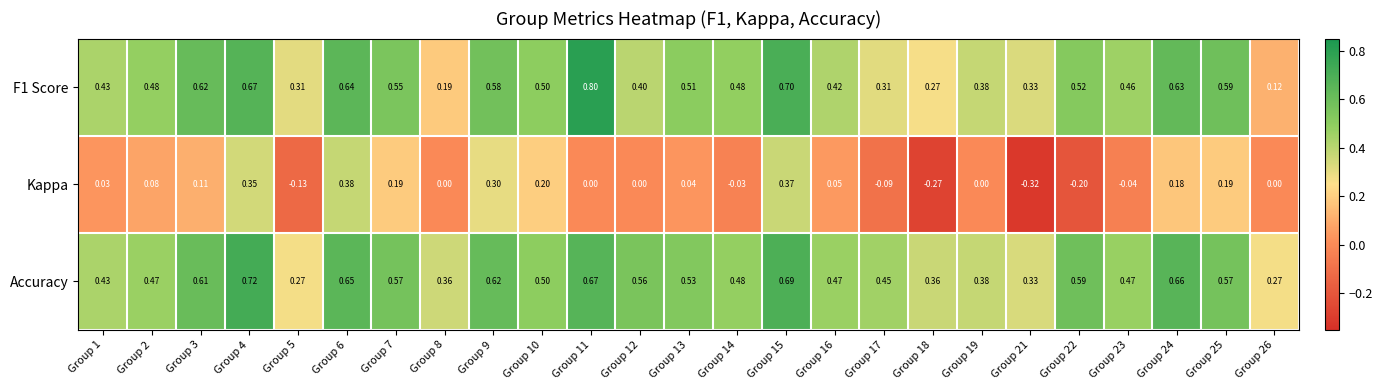

What is the total value across all series at Group 23?

0.9